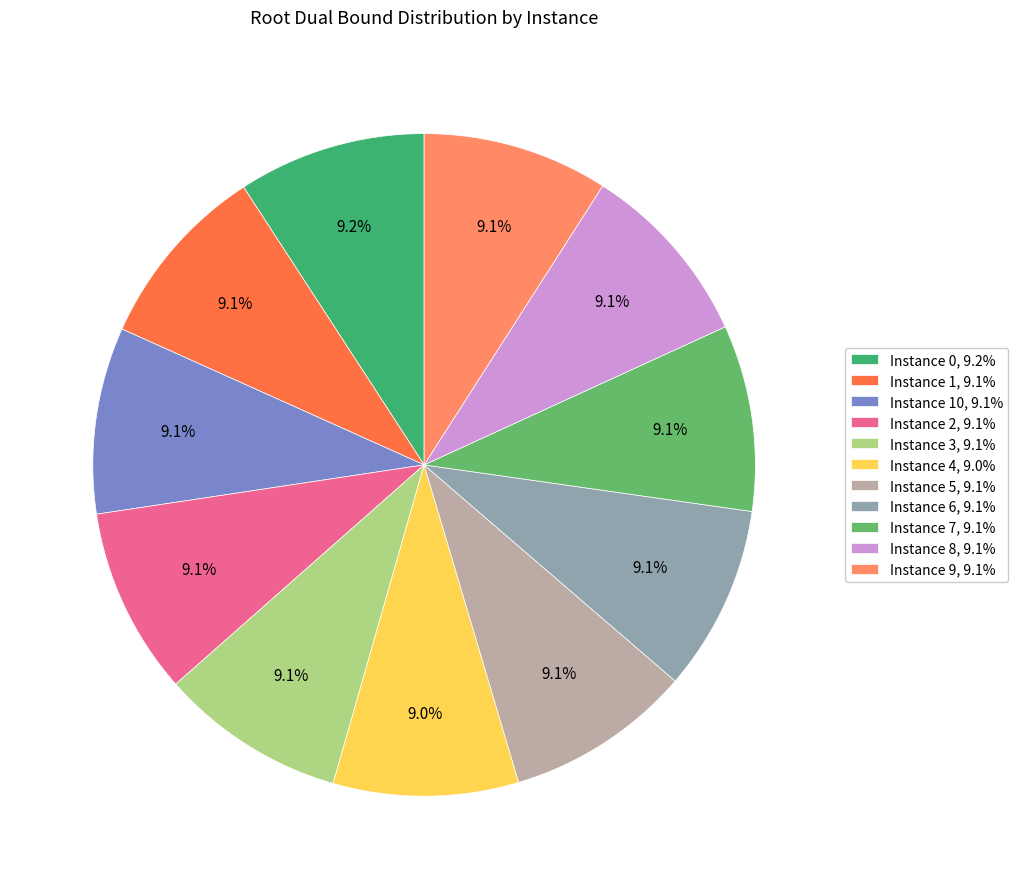

What percentage do Instance 9, 9.1% and Instance 4, 9.0% together represent?

18.1%